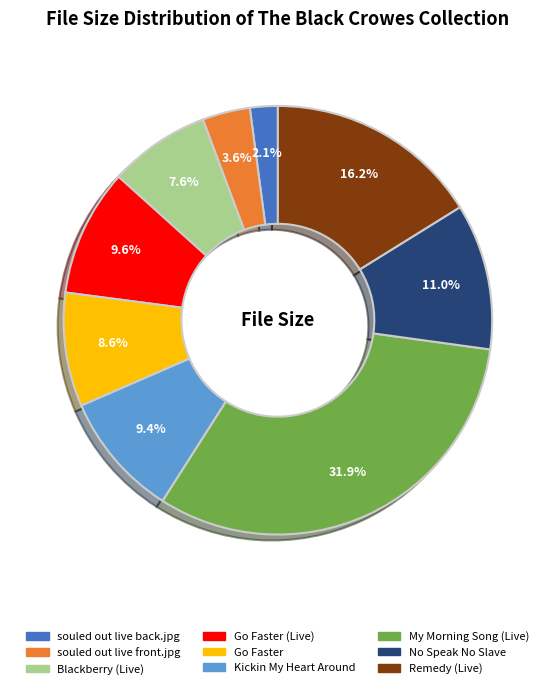

Is there a majority slice in this chart?

No